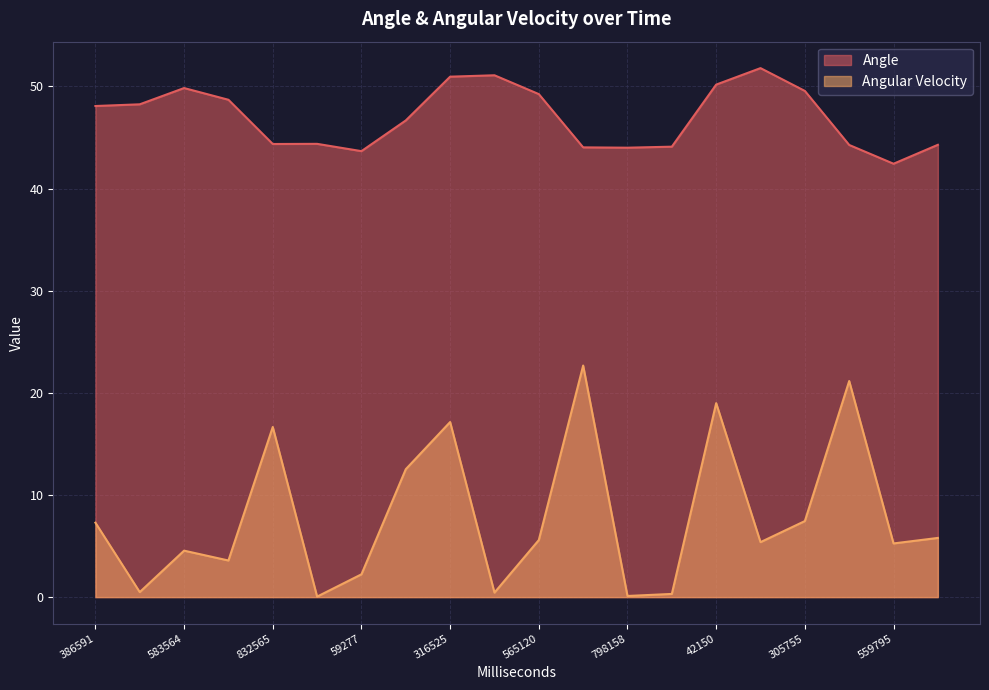

List the series in order of their peak value, lowest first.

Angular Velocity, Angle